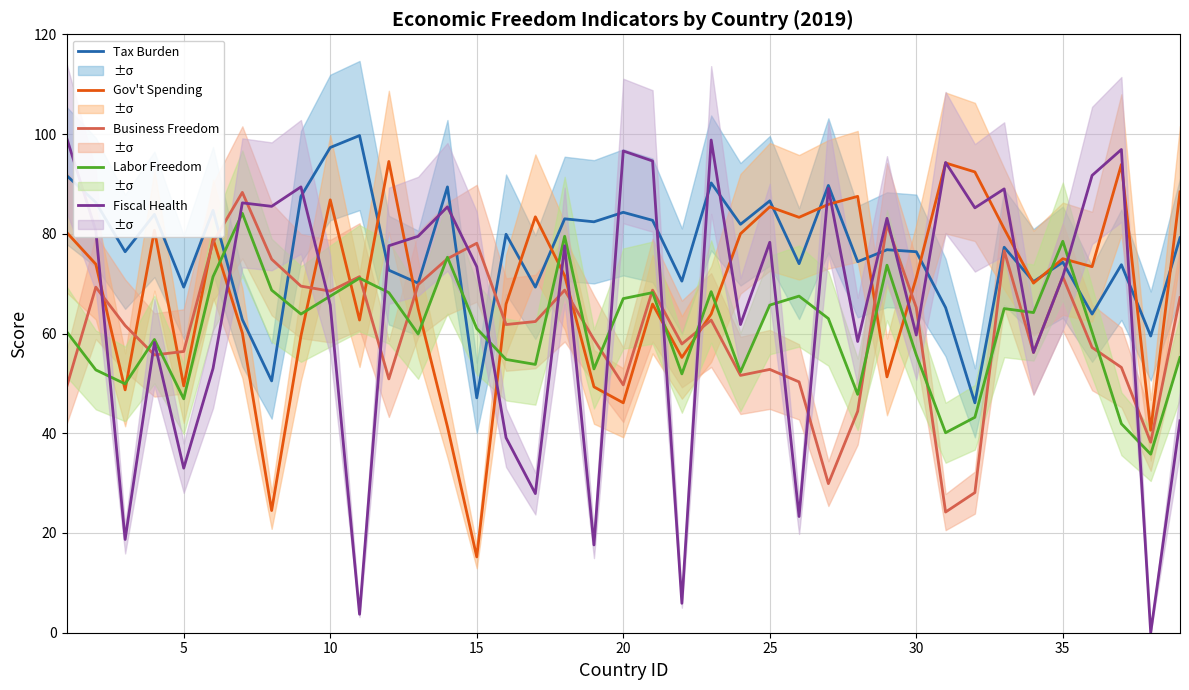

True or false: Fiscal Health and Business Freedom intersect in this chart.

True